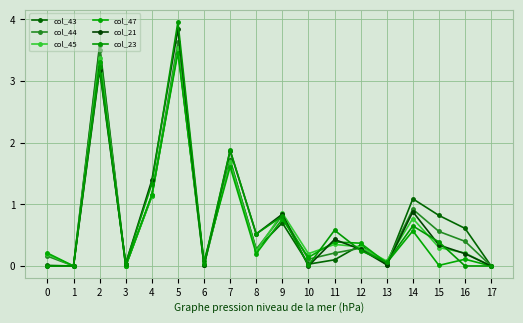

What is the value of the col_23 point at the 5th from the left?

1.3